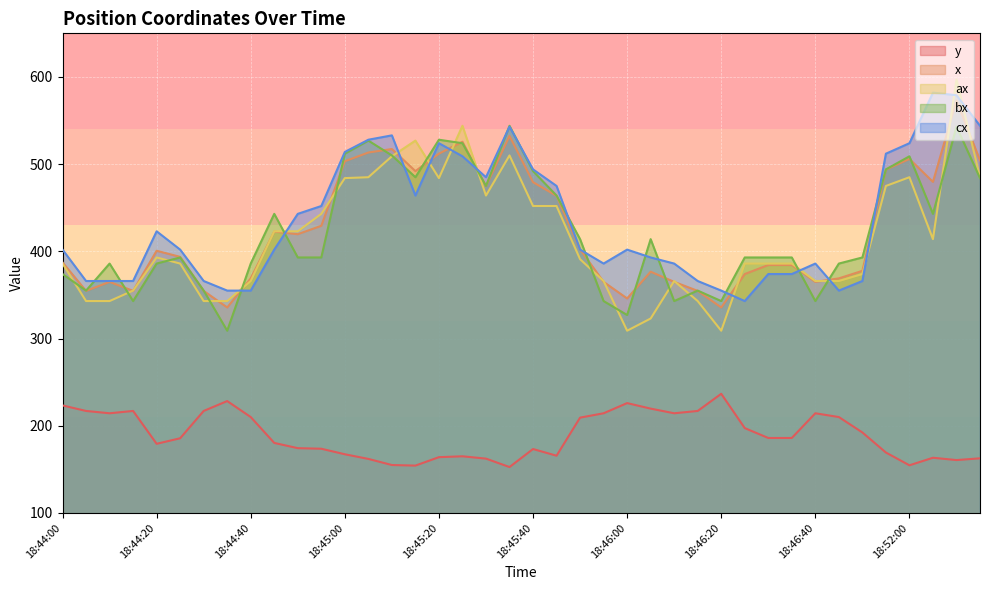

Which series has the widest spread of values?

ax